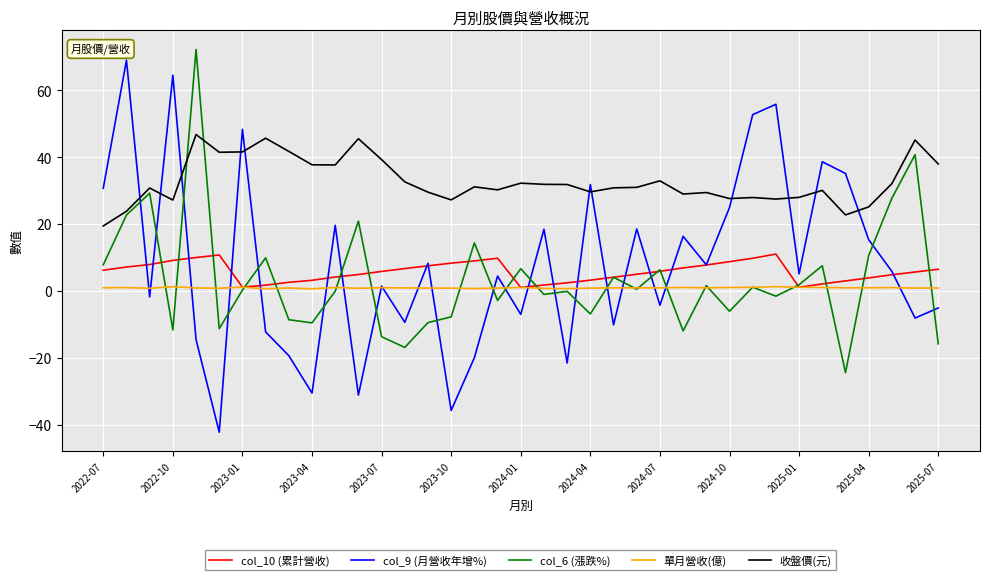

True or false: 單月營收(億) and 收盤價(元) cross at least once.

False